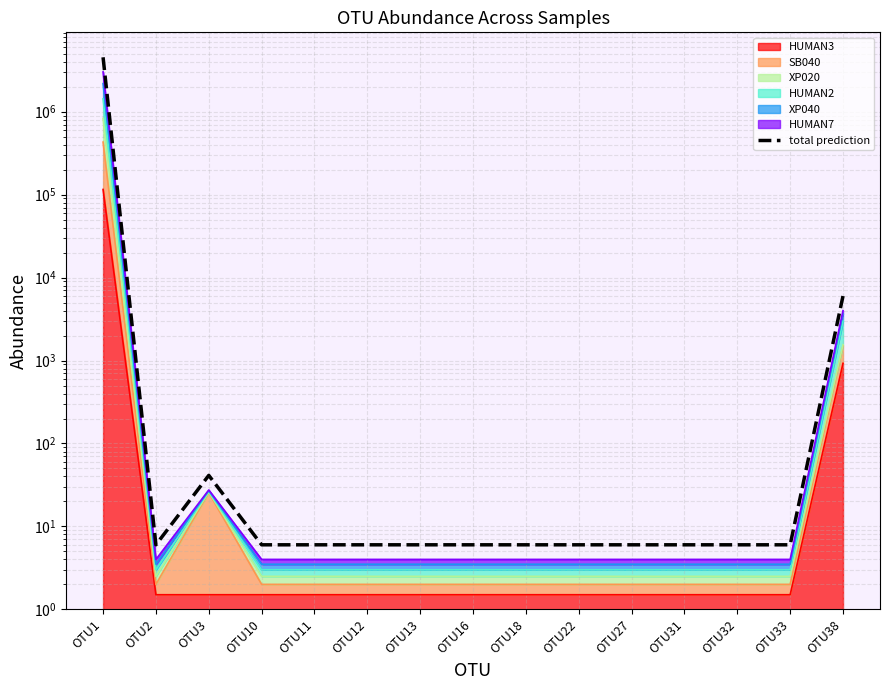

What is the change in value from OTU13 to OTU38?

+5989.5